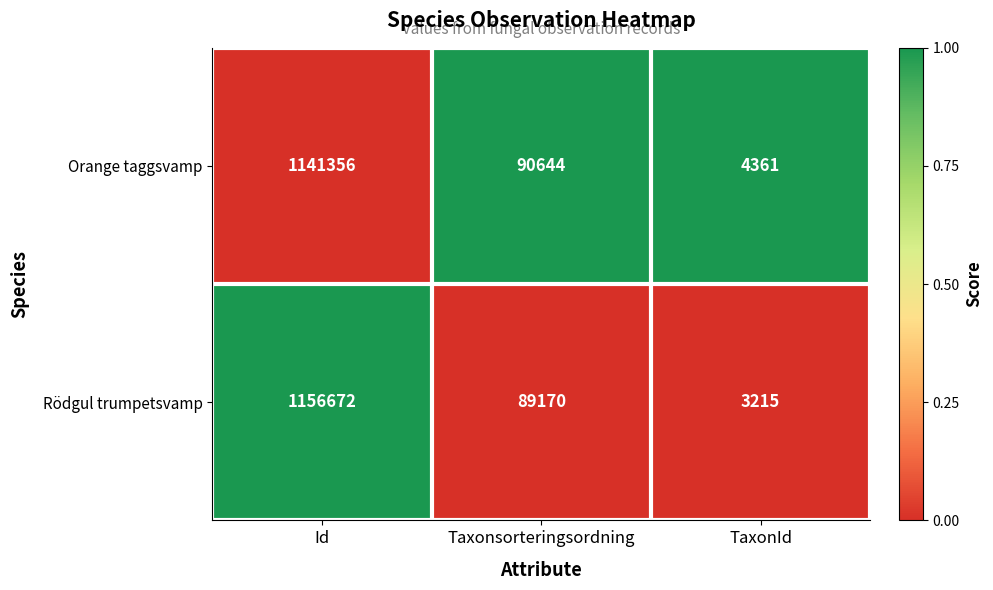

Which series has the largest total across all categories?

Rödgul trumpetsvamp